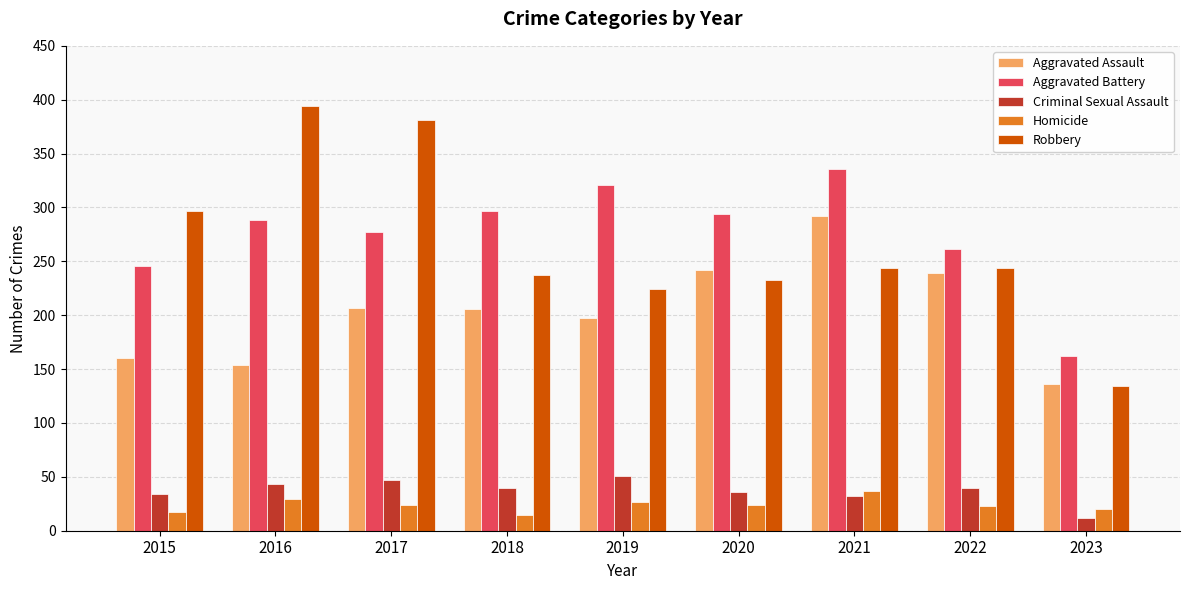

What is the total value across all series at 2022?

807